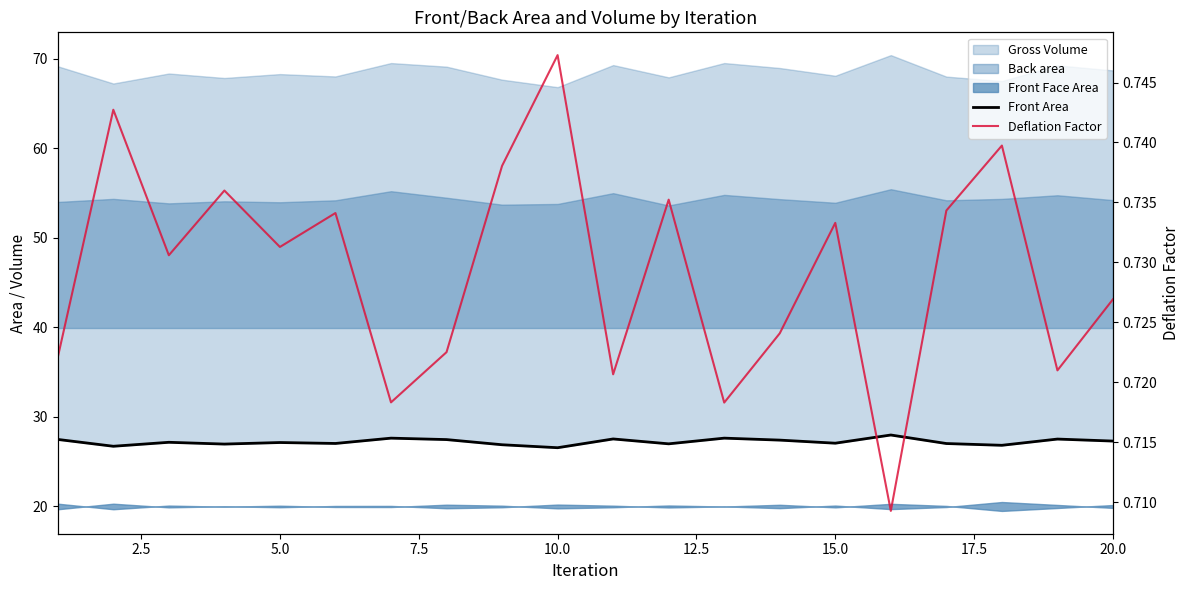

What is the sum of all Front Area values?

543.6